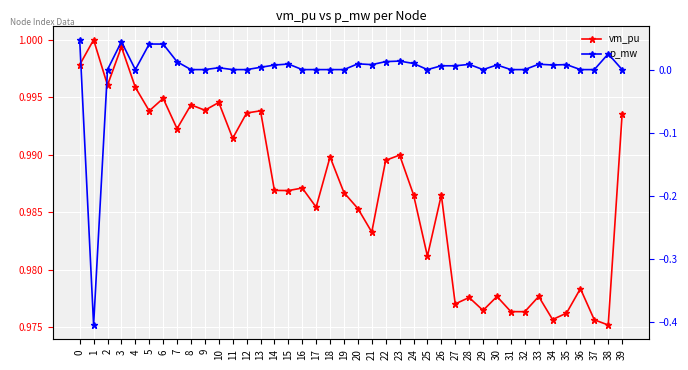

Is the value of p_mw at 14 greater than the value of vm_pu at 38?

No